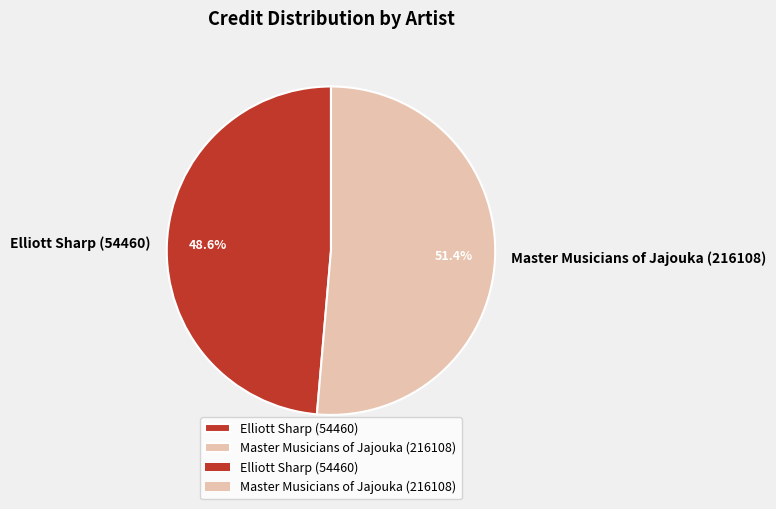

Between Master Musicians of Jajouka (216108) and Elliott Sharp (54460), which is larger?

Master Musicians of Jajouka (216108)